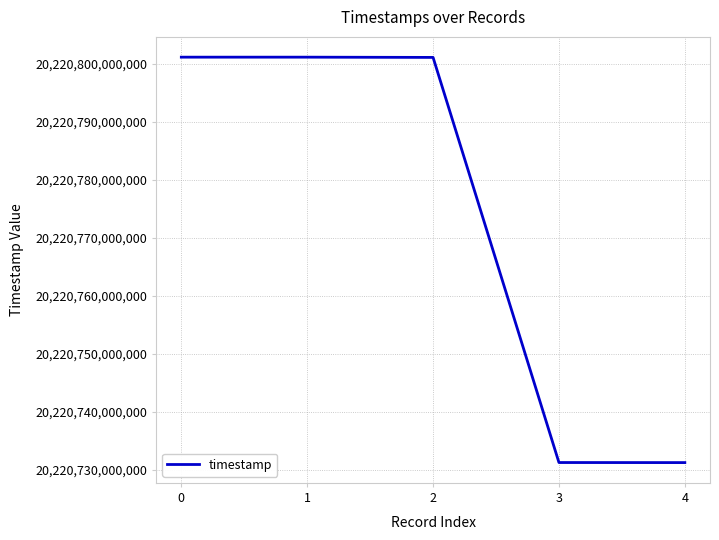

What is the minimum value shown in the chart?

20220731214229